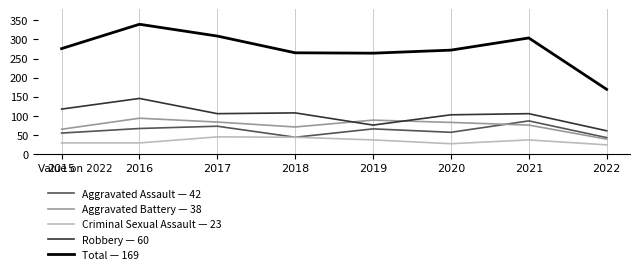

What is the maximum value shown in the chart?

340